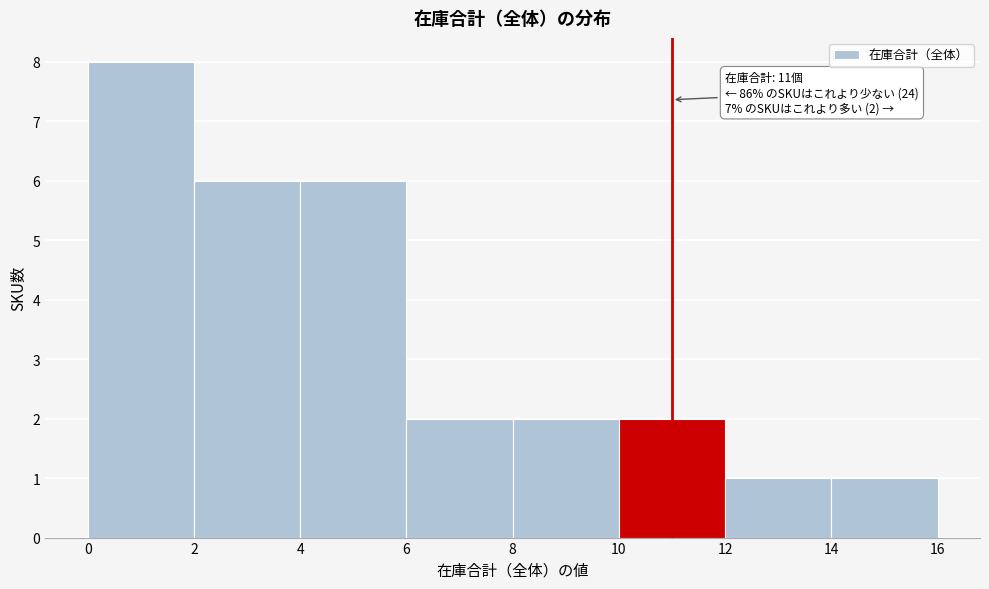

Which range on the x-axis has the tallest bar?

0 to 2